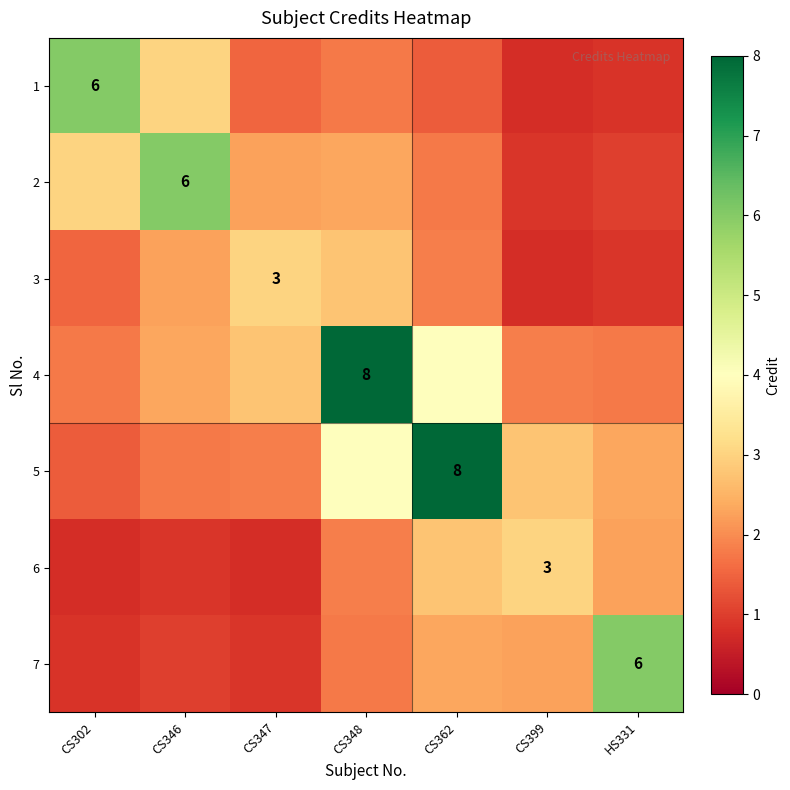

Which series has the widest spread of values?

5